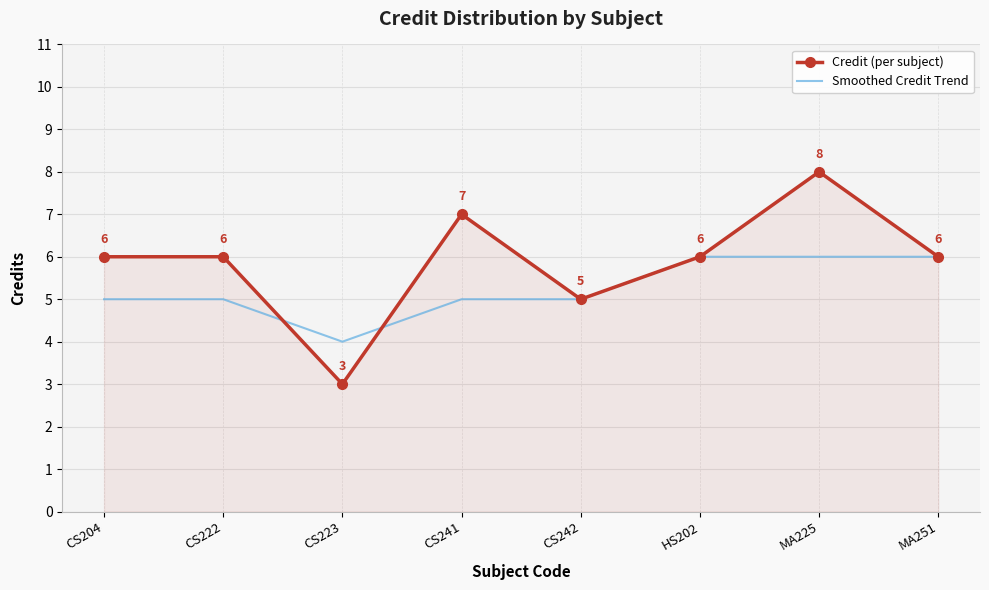

Is it true that Smoothed Credit Trend equals 5 at CS204?

True